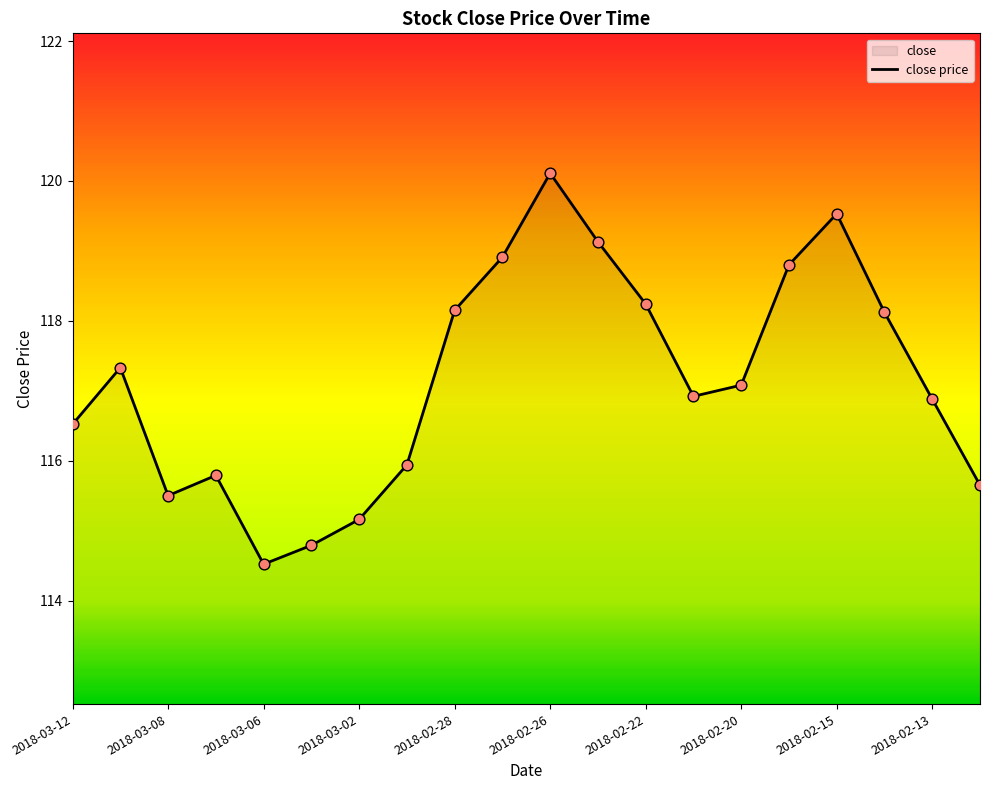

Approximately how many times larger is the value at 2018-02-20 compared to 2018-02-23?

1.0